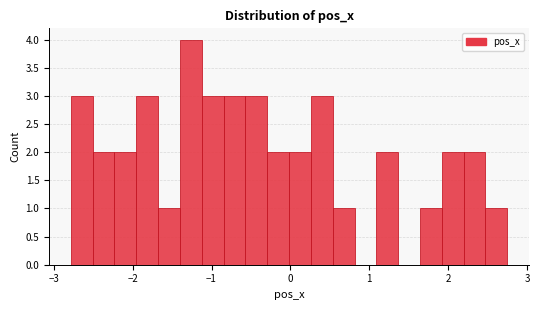

Around what value on the x-axis is the tallest bar? Give the approximate position of its centre, as read against the axis.

-1.3